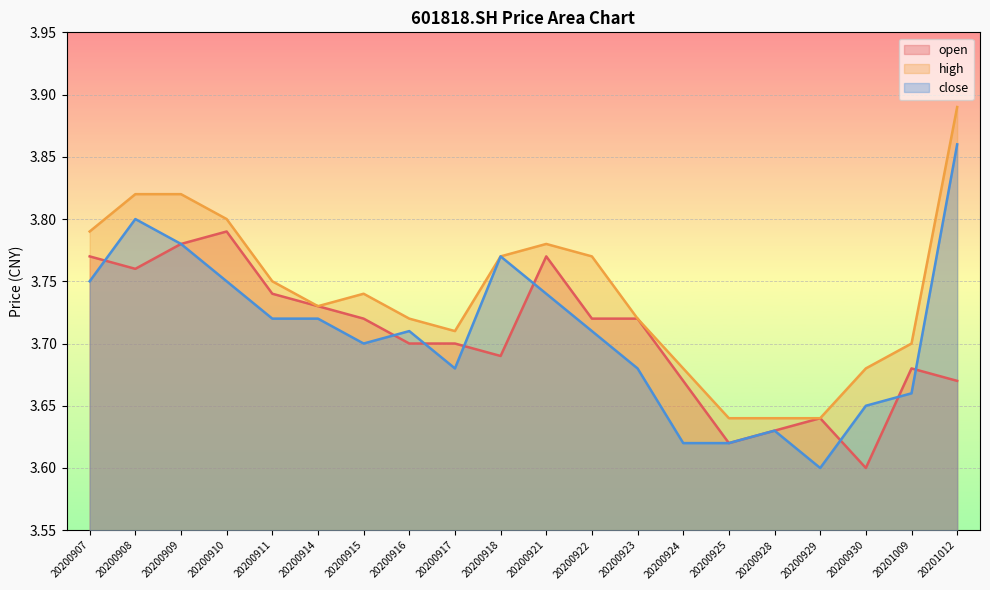

Which has a higher value, 20200914 or 20201009?

20200914